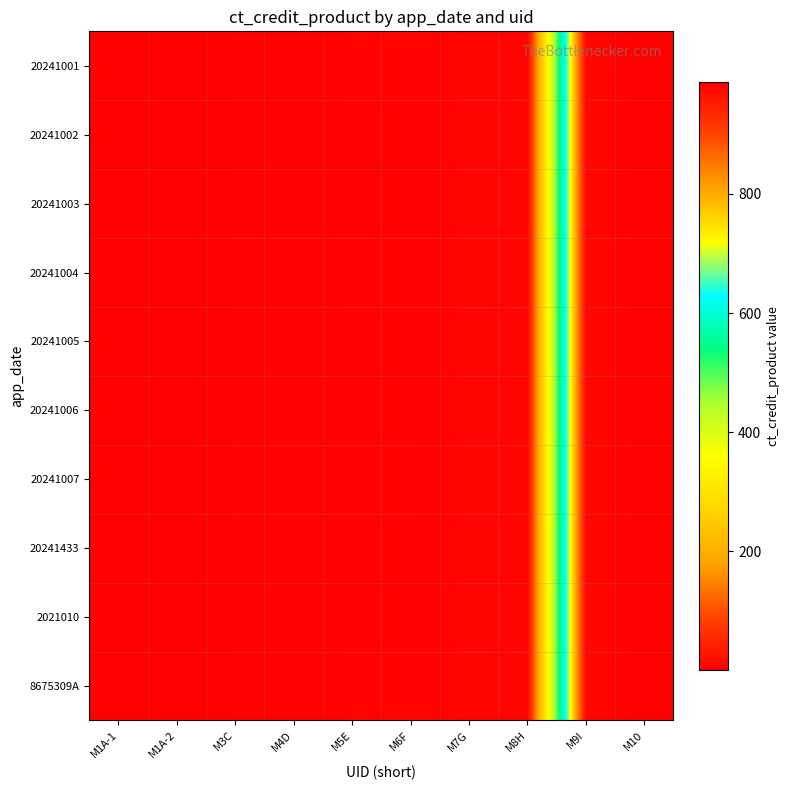

Reading left to right, list all the values displayed in this chart.

20241001: M1A-1=1	M1A-2=2	M3C=3	M4D=4	M5E=5	M6F=6	M7G=7	M8H=8	M9I=977	M10=988
20241002: M1A-1=1	M1A-2=2	M3C=3	M4D=4	M5E=5	M6F=6	M7G=7	M8H=8	M9I=977	M10=988
20241003: M1A-1=1	M1A-2=2	M3C=3	M4D=4	M5E=5	M6F=6	M7G=7	M8H=8	M9I=977	M10=988
20241004: M1A-1=1	M1A-2=2	M3C=3	M4D=4	M5E=5	M6F=6	M7G=7	M8H=8	M9I=977	M10=988
20241005: M1A-1=1	M1A-2=2	M3C=3	M4D=4	M5E=5	M6F=6	M7G=7	M8H=8	M9I=977	M10=988
20241006: M1A-1=1	M1A-2=2	M3C=3	M4D=4	M5E=5	M6F=6	M7G=7	M8H=8	M9I=977	M10=988
20241007: M1A-1=1	M1A-2=2	M3C=3	M4D=4	M5E=5	M6F=6	M7G=7	M8H=8	M9I=977	M10=988
20241433: M1A-1=1	M1A-2=2	M3C=3	M4D=4	M5E=5	M6F=6	M7G=7	M8H=8	M9I=977	M10=988
2021010: M1A-1=1	M1A-2=2	M3C=3	M4D=4	M5E=5	M6F=6	M7G=7	M8H=8	M9I=977	M10=988
8675309A: M1A-1=1	M1A-2=2	M3C=3	M4D=4	M5E=5	M6F=6	M7G=7	M8H=8	M9I=977	M10=988